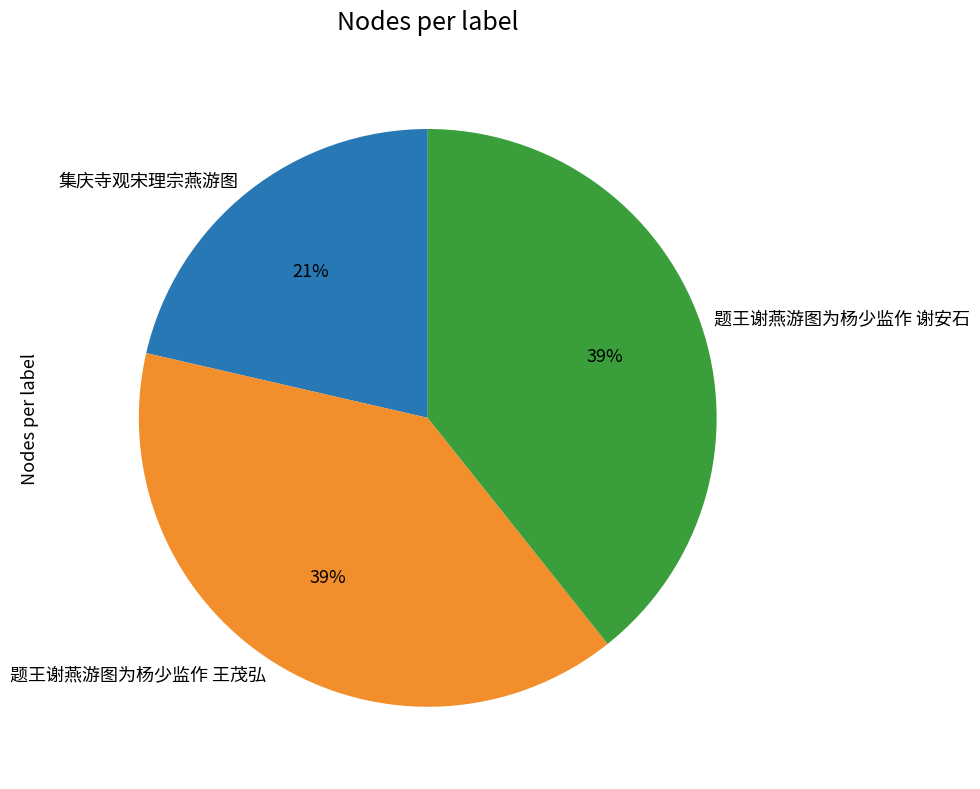

Do 题王谢燕游图为杨少监作 王茂弘 and 集庆寺观宋理宗燕游图 together represent more than half of the pie?

Yes